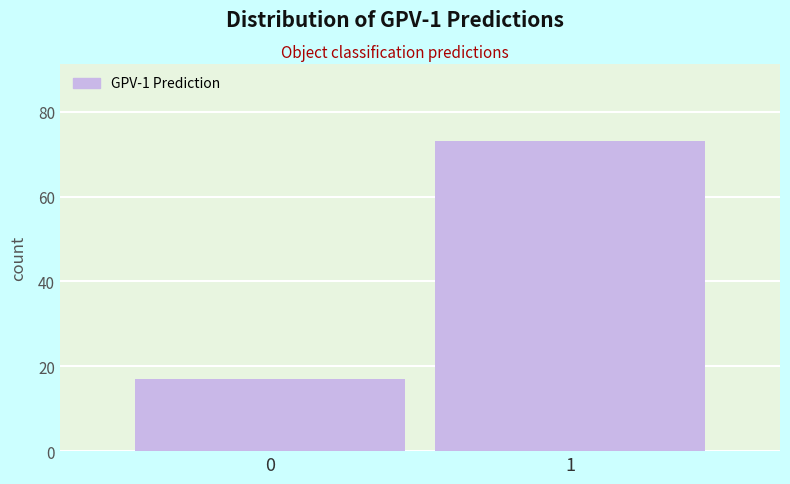

Reading left to right, extract all data points from this chart.

17	73